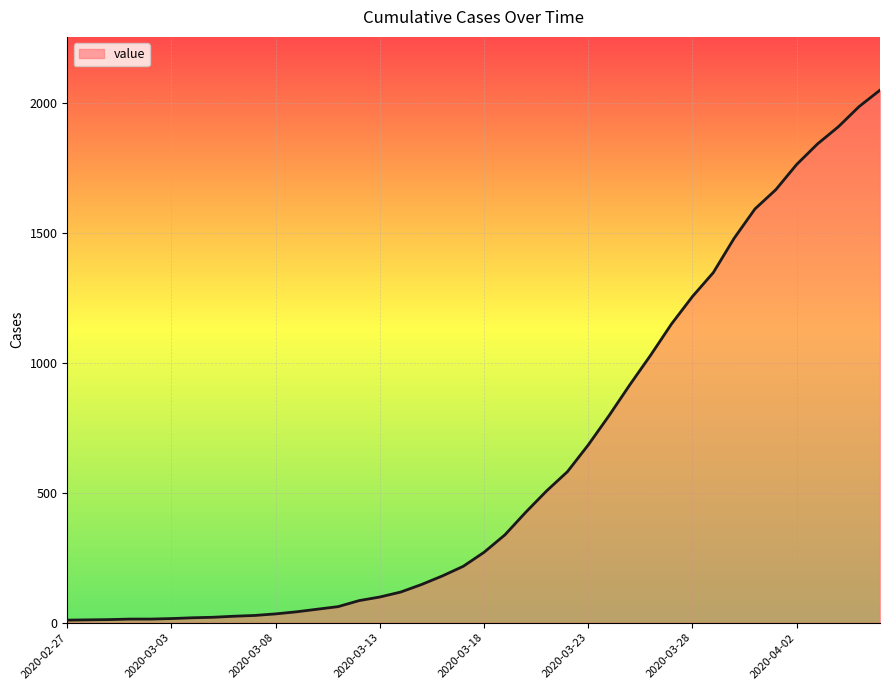

Does the chart have visible grid lines?

Yes